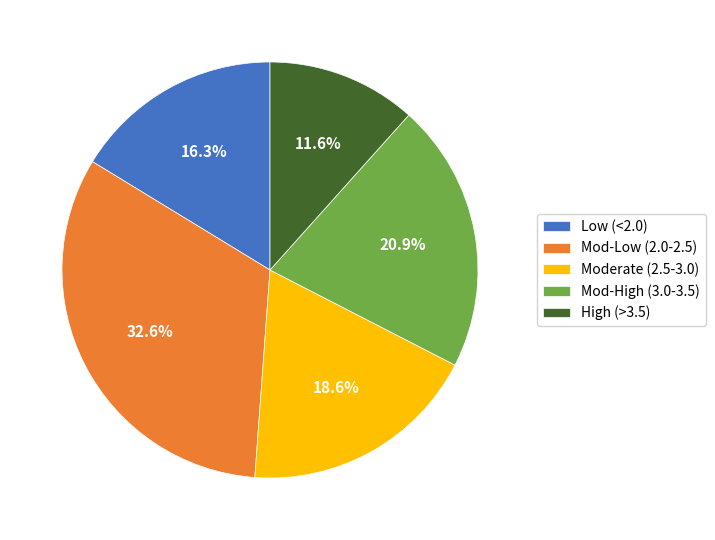

What is the total percentage of Low (<2.0) and High (>3.5)?

27.9%